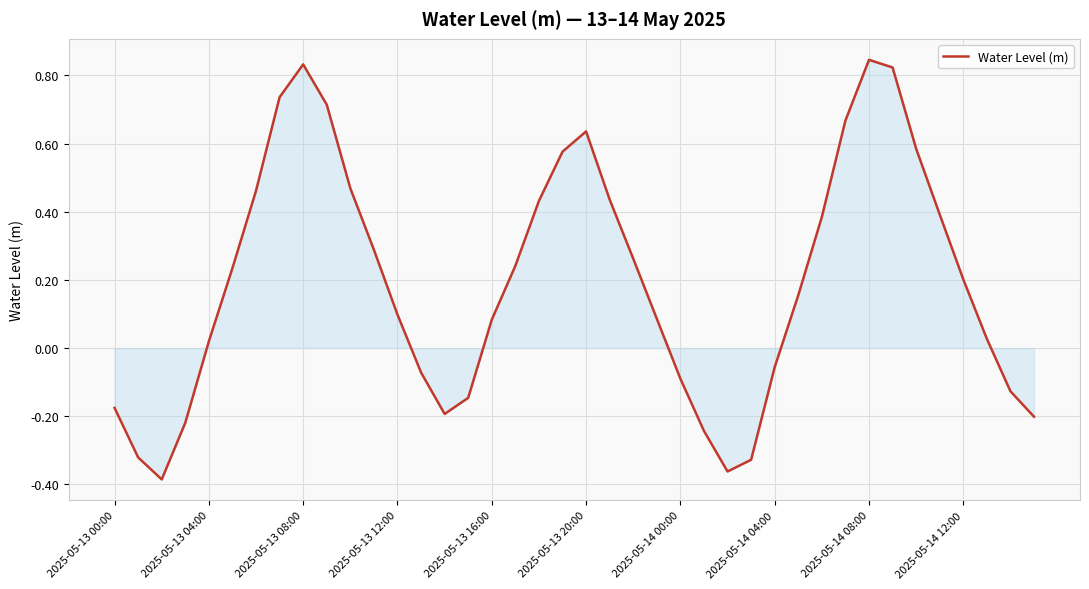

How many values are below 0?

14